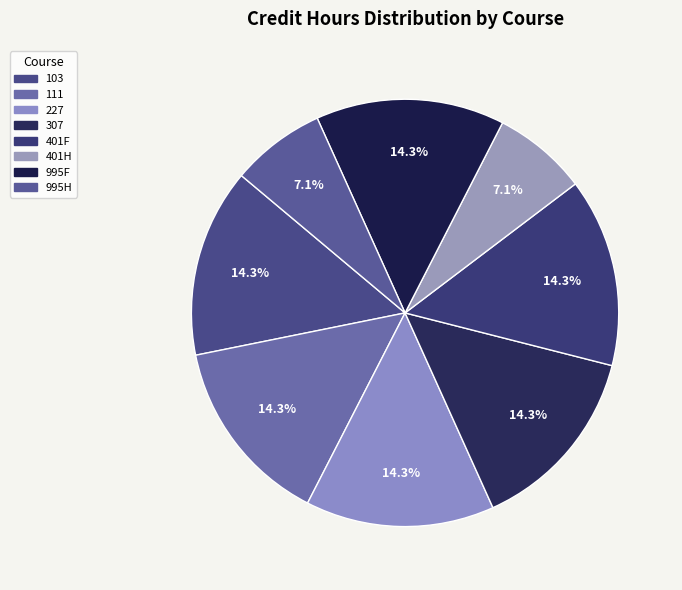

Count the number of slices in the pie.

8